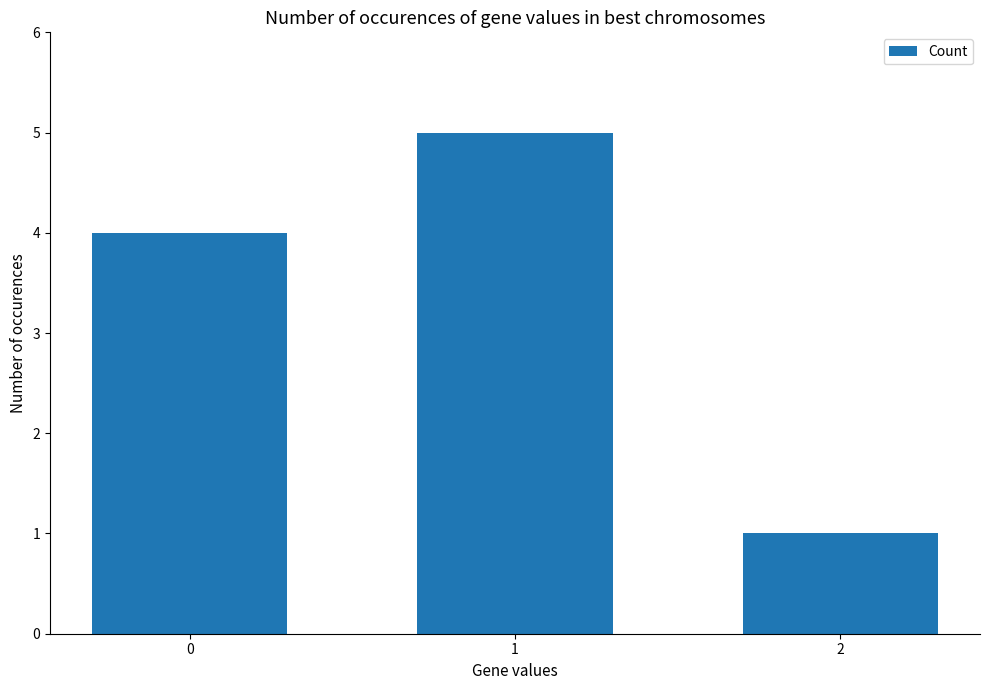

What is the change in value from 0 to 2?

-3